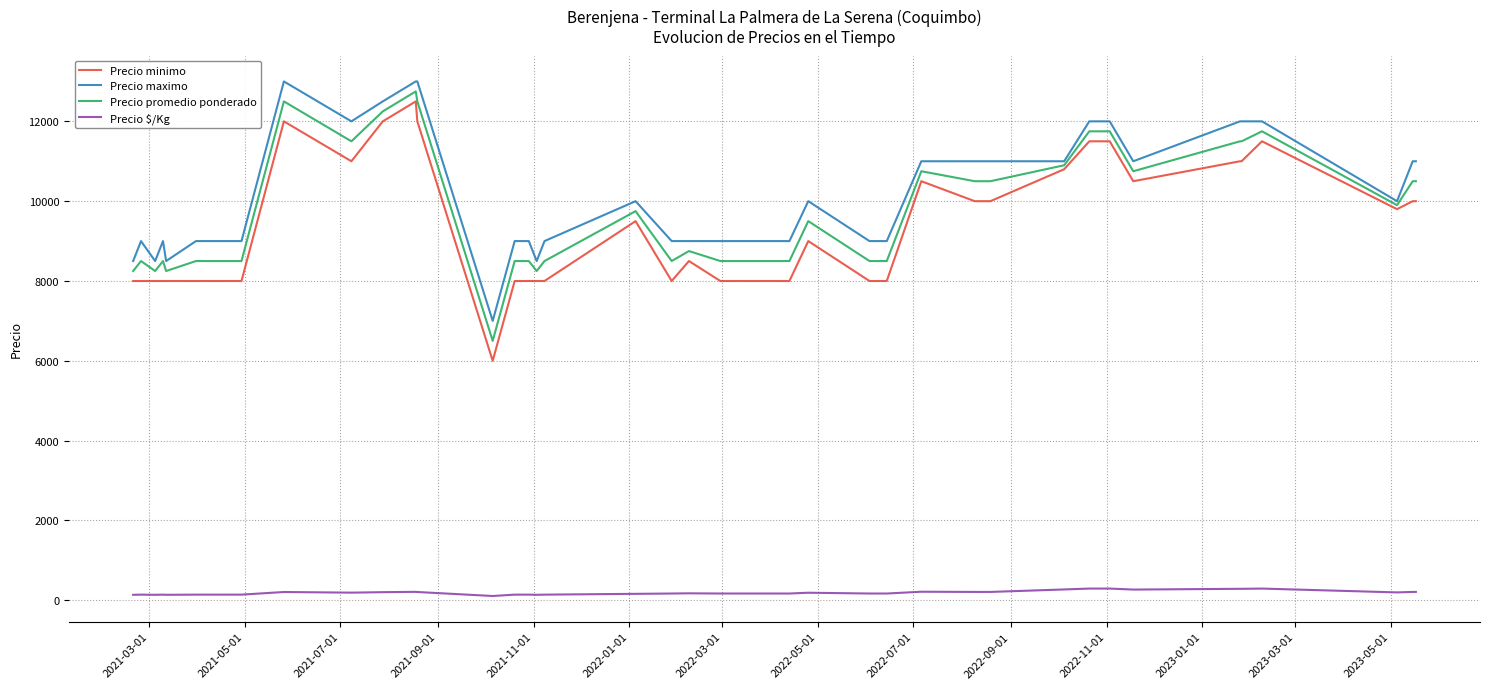

True or false: Precio maximo and Precio $/Kg intersect in this chart.

False